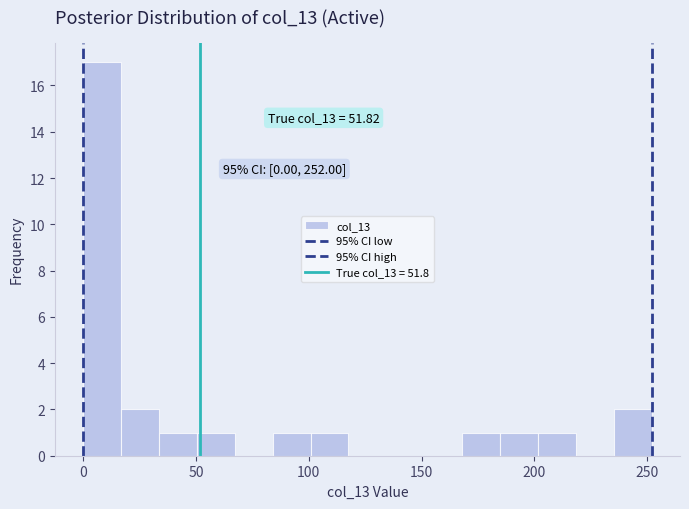

Around what value on the x-axis is the tallest bar? Give the approximate position of its centre, as read against the axis.

10